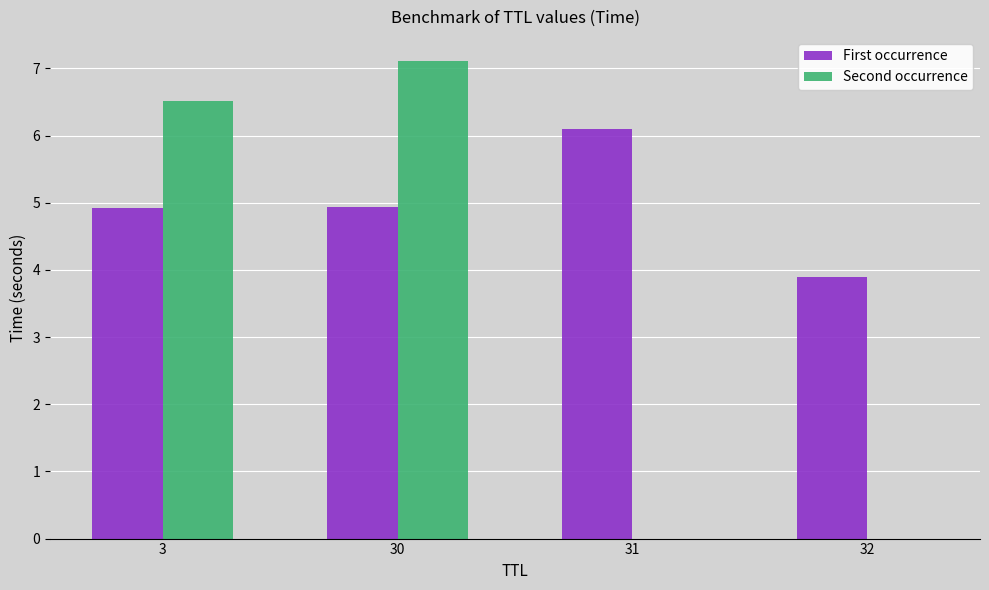

At which label does Second occurrence reach its peak?

30